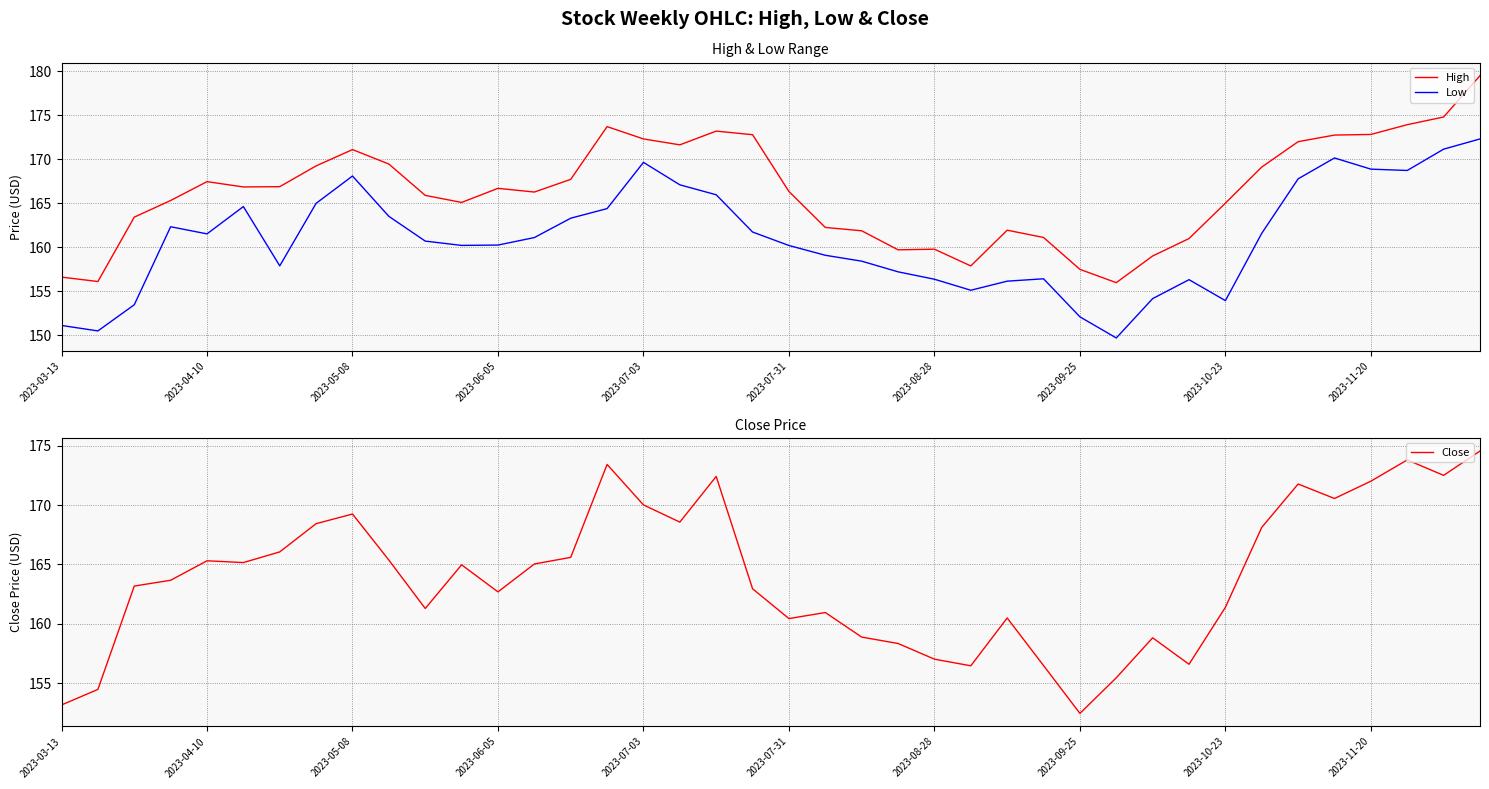

What is the average value of the High series?

166.3